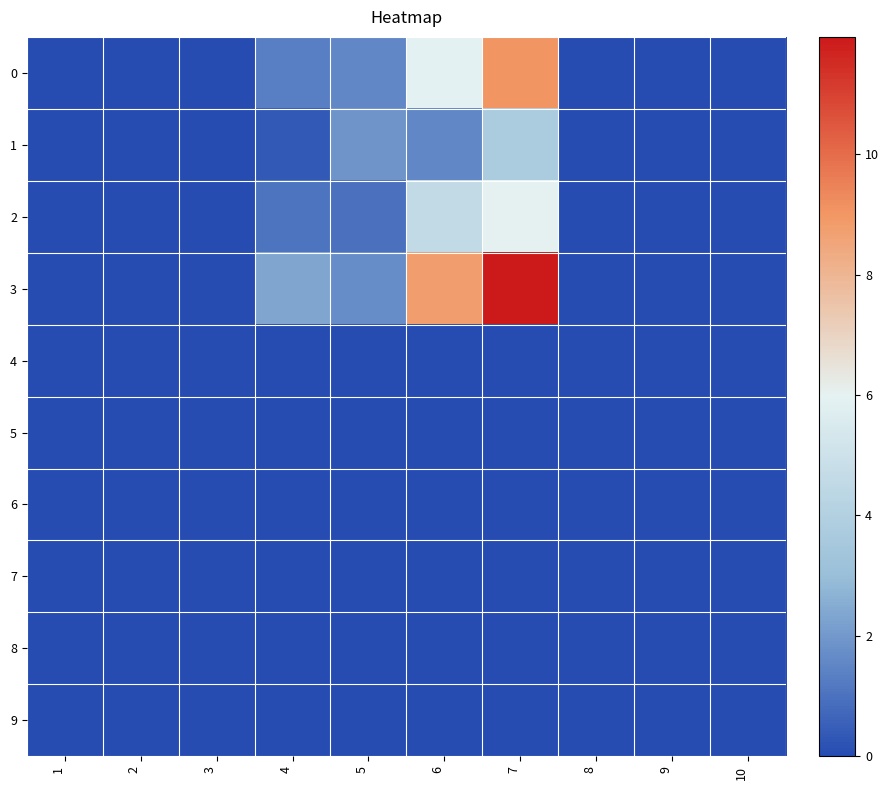

What is the spread (max minus min) of values at 5?

1.9